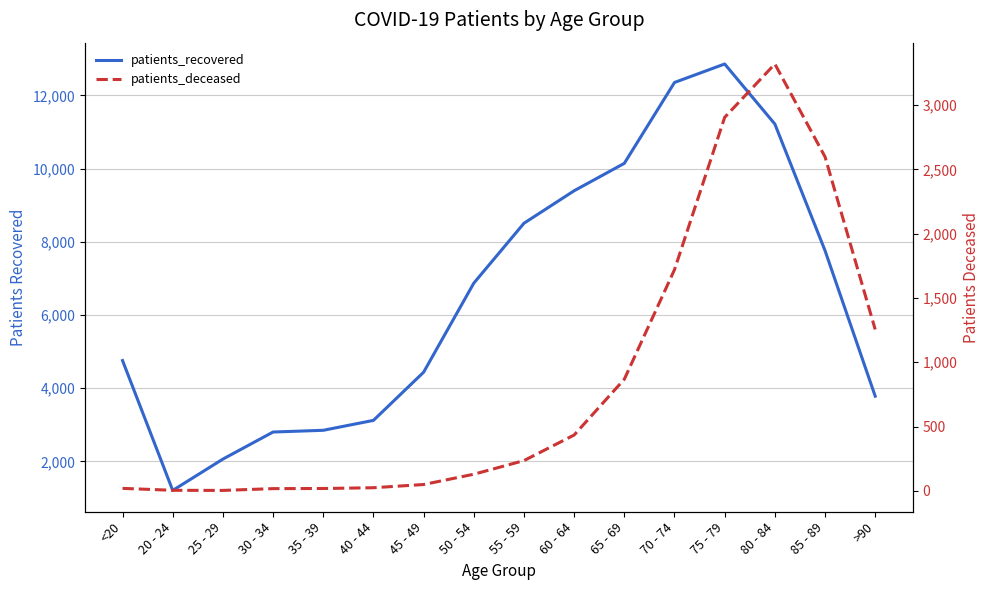

True or false: patients_recovered and patients_deceased cross at least once.

False